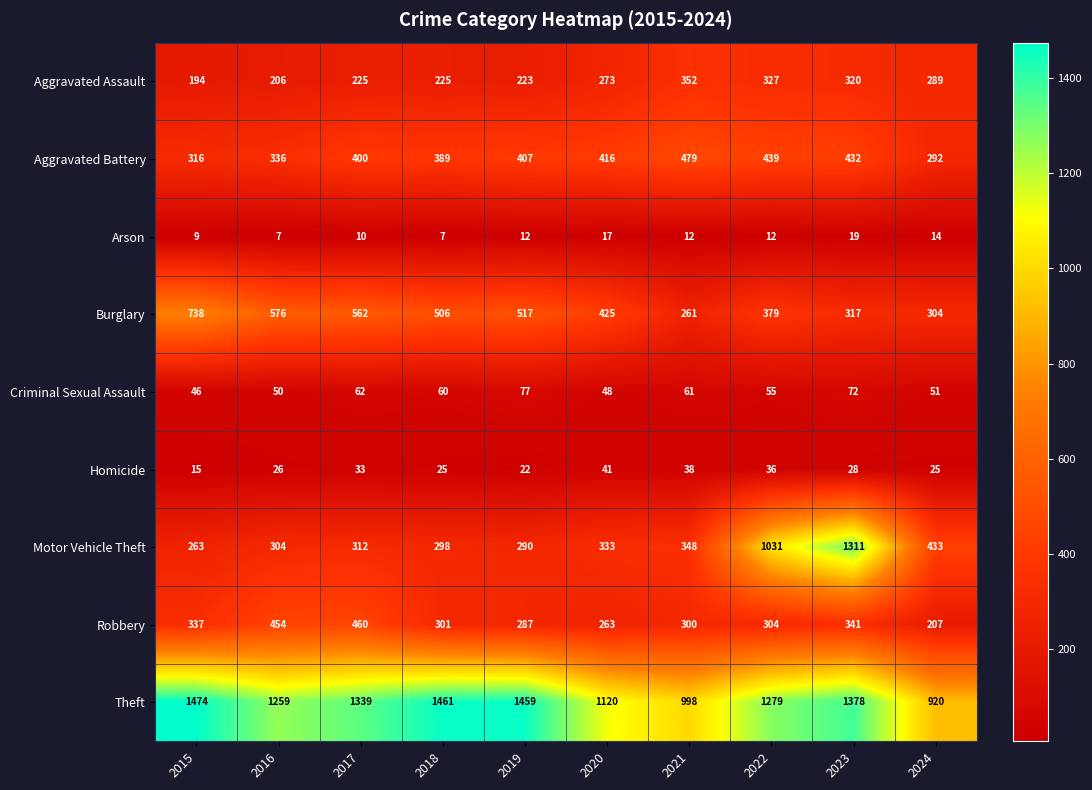

Which series has the largest range (max minus min)?

Motor Vehicle Theft